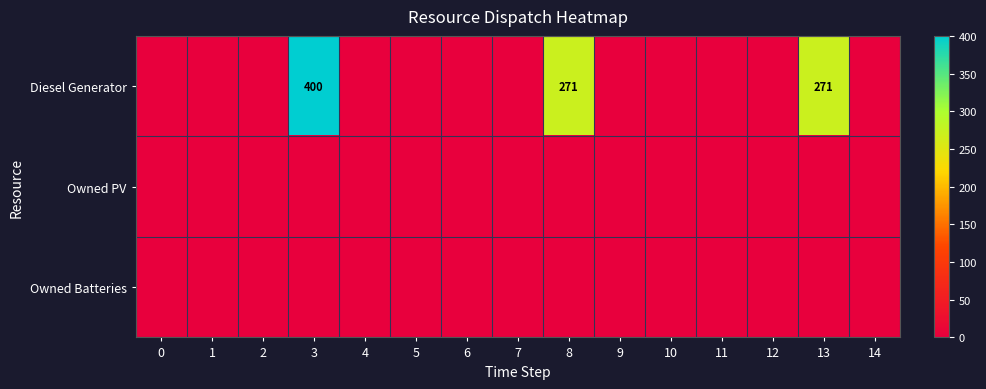

Is the value of Diesel Generator at 4 greater than the value of Owned Batteries at 6?

No